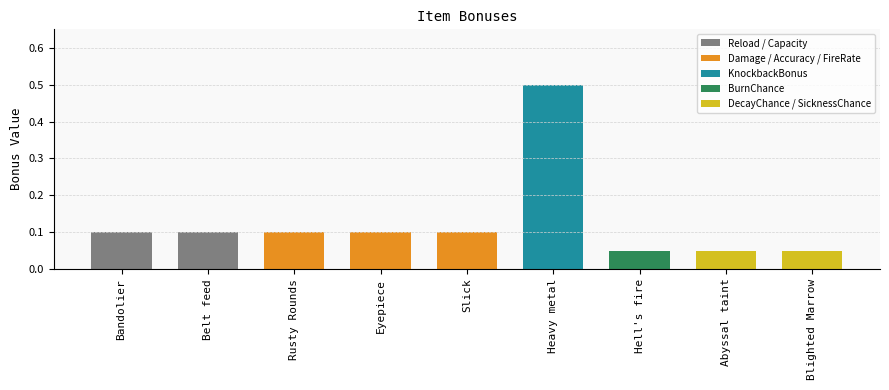

What position from the right is Heavy metal?

4